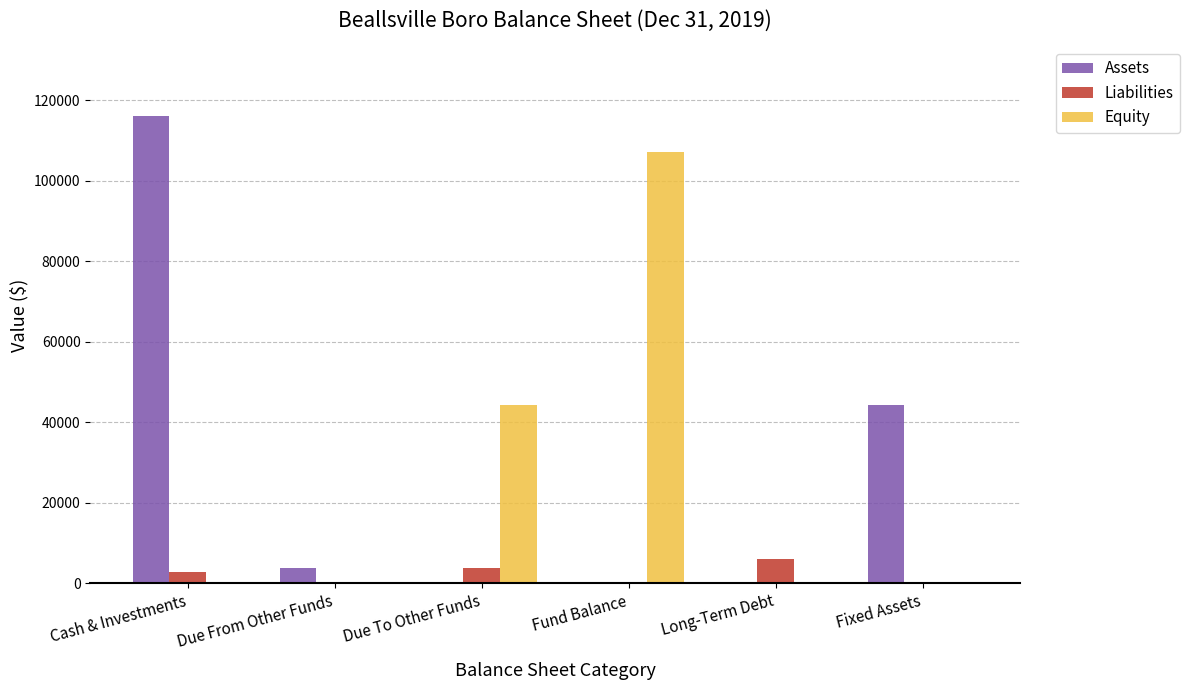

How many data points in Equity are above 0?

2